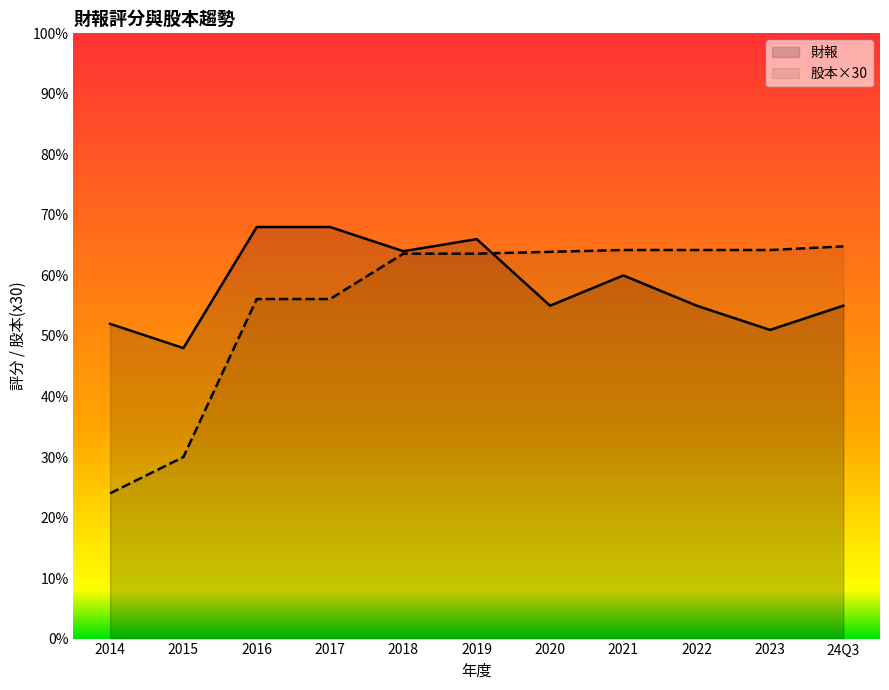

How many data points does each series have?

11